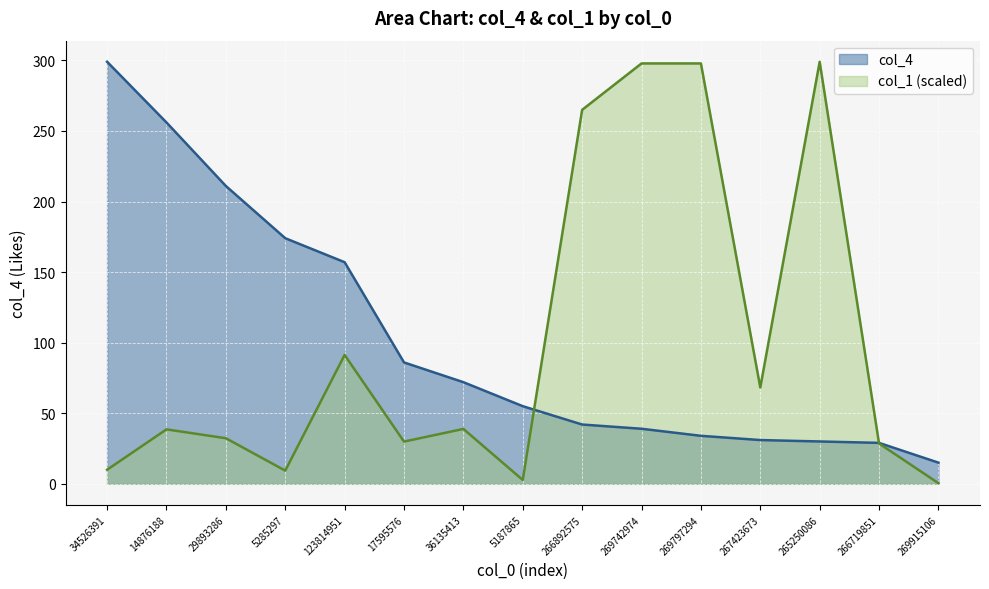

True or false: col_1 and col_4 intersect in this chart.

True